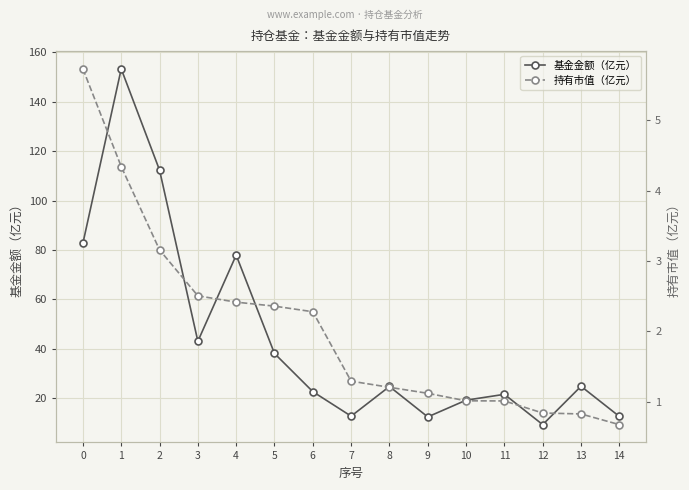

List the series in order of their peak value, highest first.

基金金额（亿元）, 持有市值（亿元）